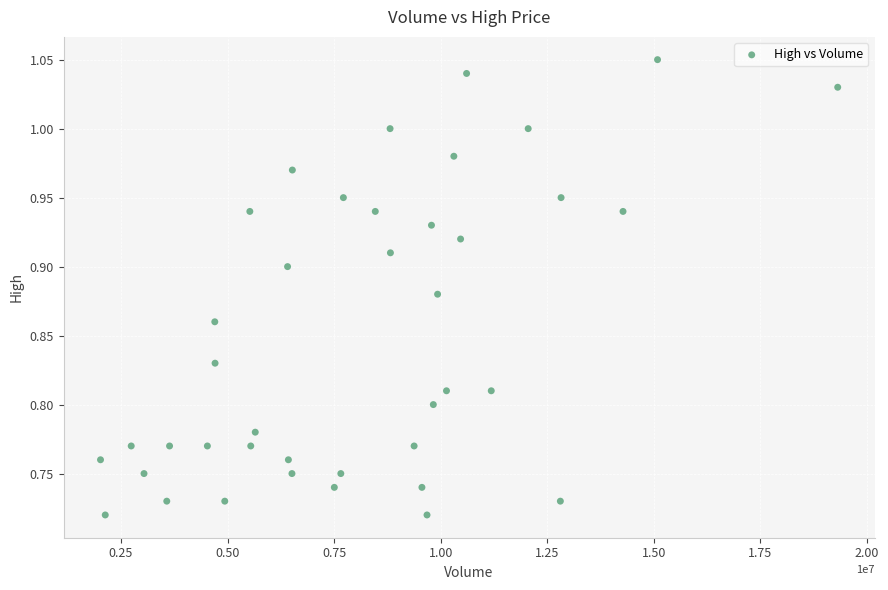

What is the range of X values (max minus min)?

17301200.0